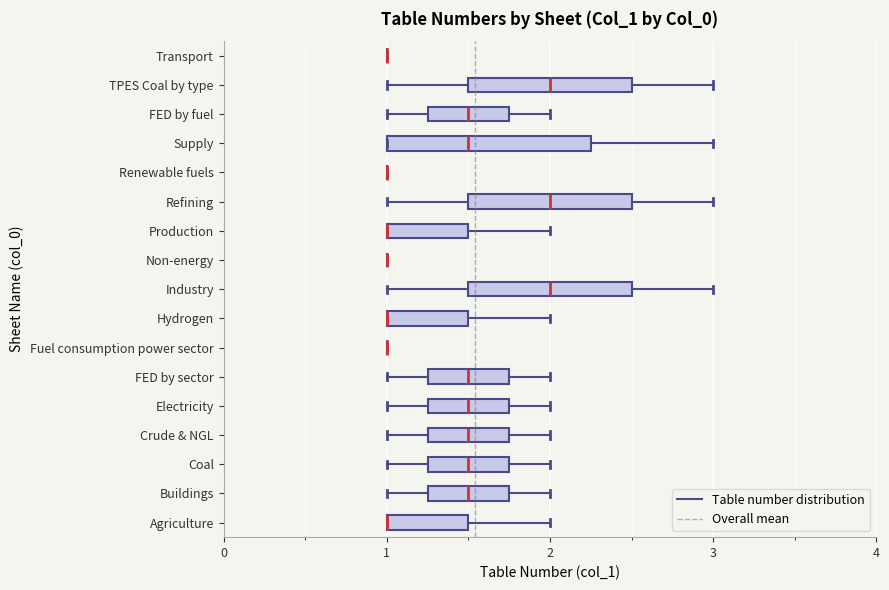

Which box is the widest, from its left edge to its right edge?

Supply